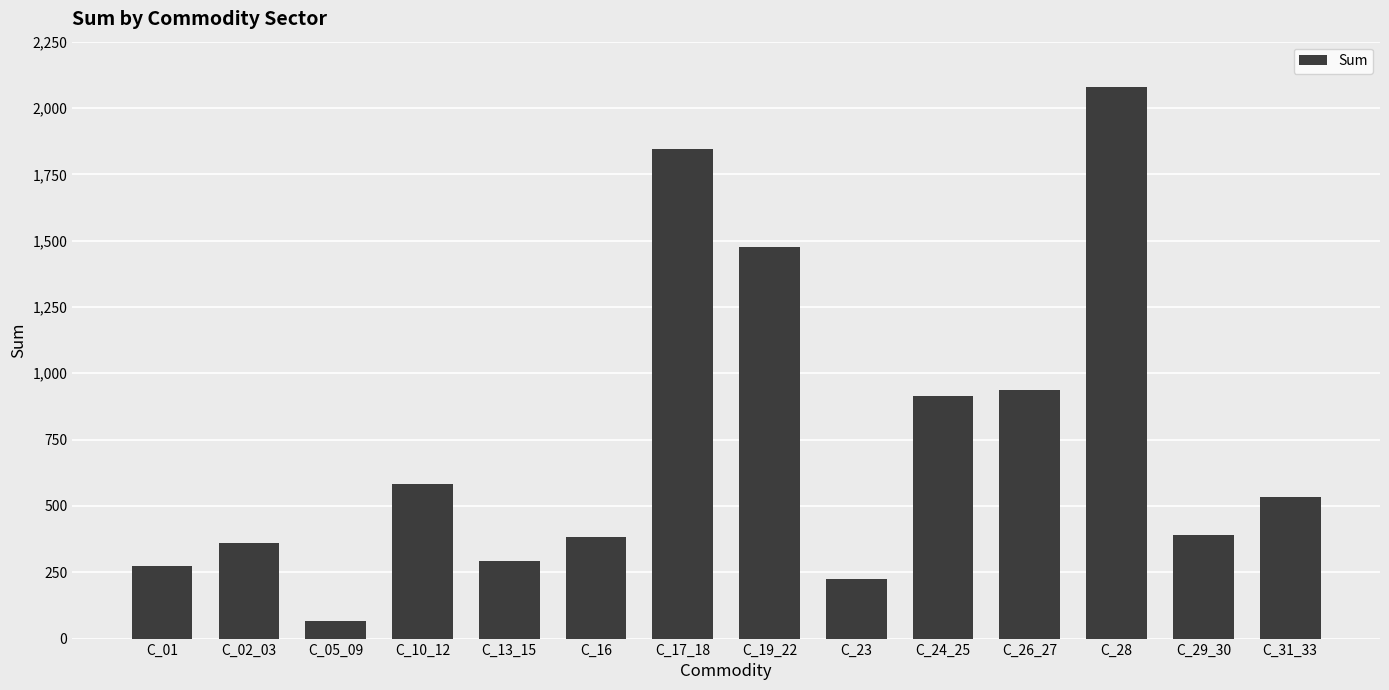

What is the change in value from C_13_15 to C_17_18?

+1553.8